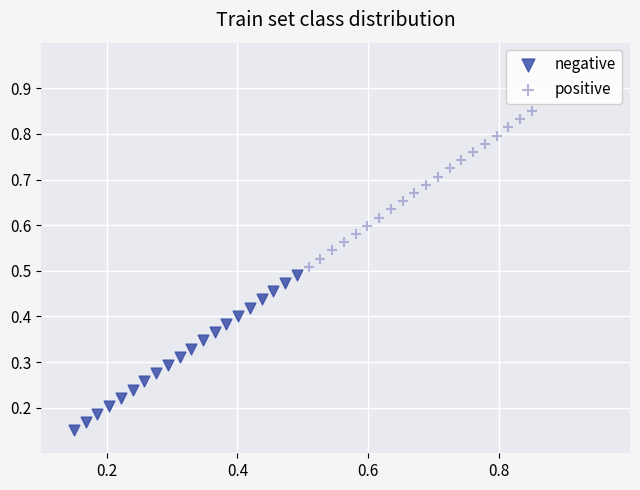

Which series reaches the maximum Y coordinate?

positive